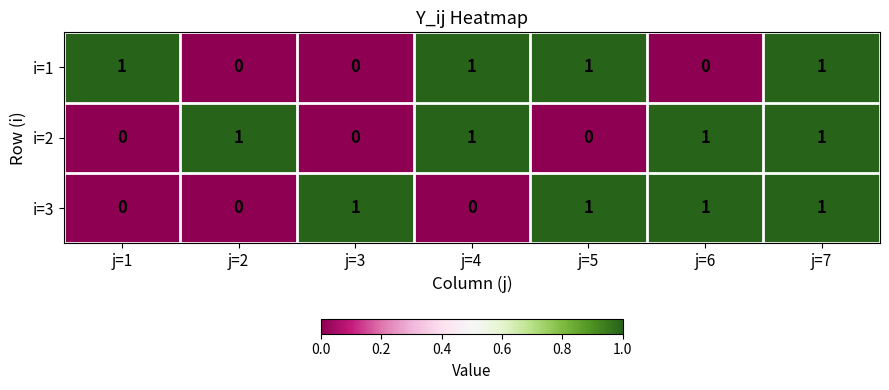

What is the spread (max minus min) of values at j=2?

1